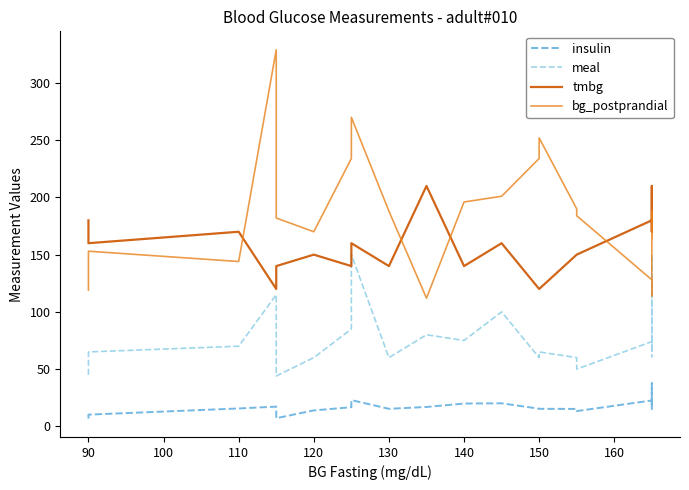

How many series are shown in this chart?

4